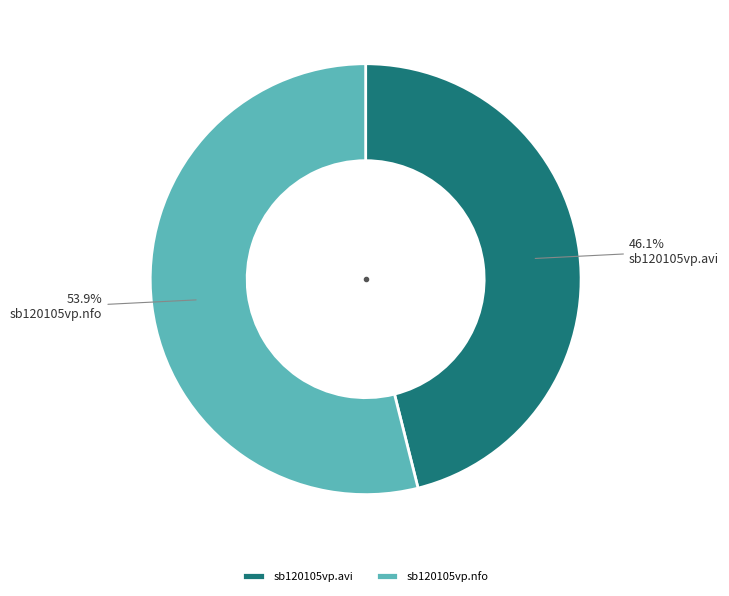

To the nearest percent, what percentage of the pie is sb120105vp.nfo?

54%